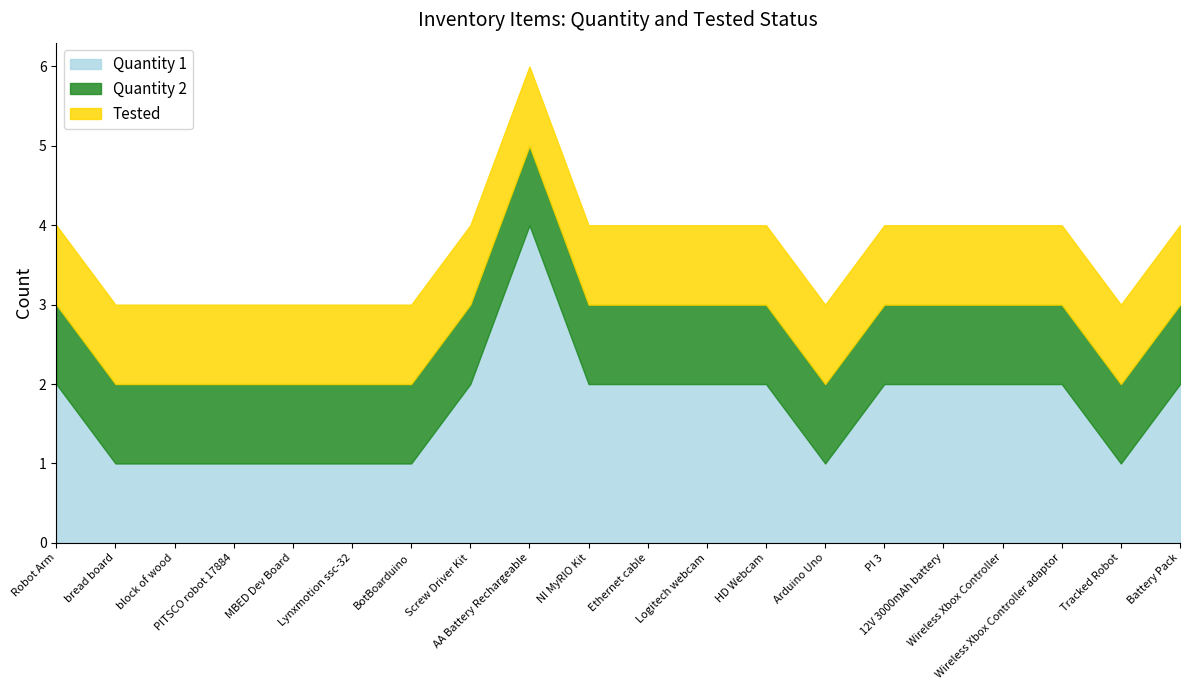

Reading left to right, what are all the values shown in this chart?

Quantity 1: 2	1	1	1	1	1	1	2	4	2	2	2	2	1	2	2	2	2	1	2
Quantity 2: 1	1	1	1	1	1	1	1	1	1	1	1	1	1	1	1	1	1	1	1
Tested: 1	1	1	1	1	1	1	1	1	1	1	1	1	1	1	1	1	1	1	1